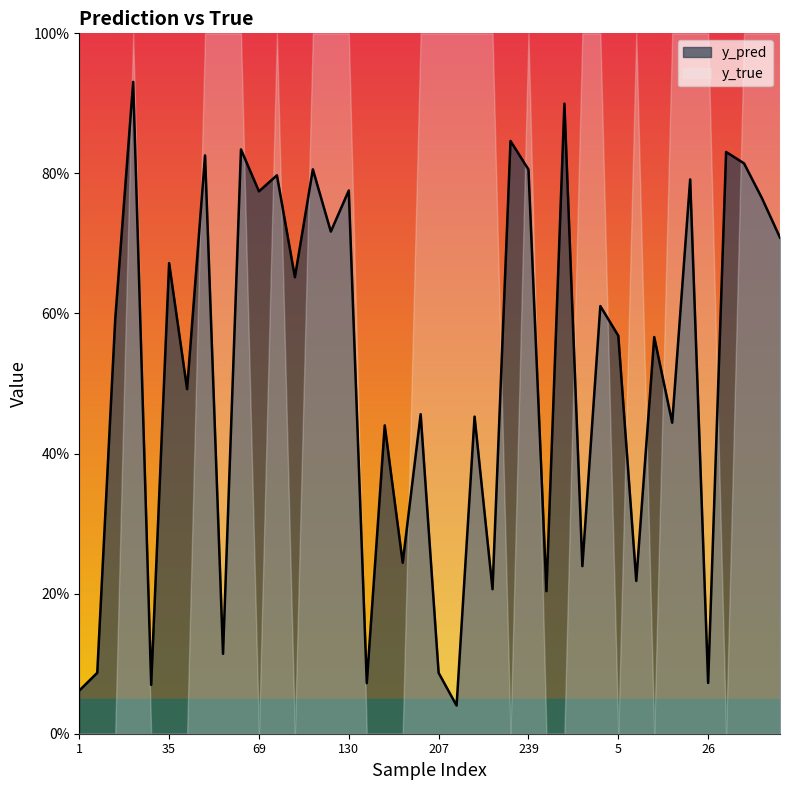

What is the sum of all values?

20.6